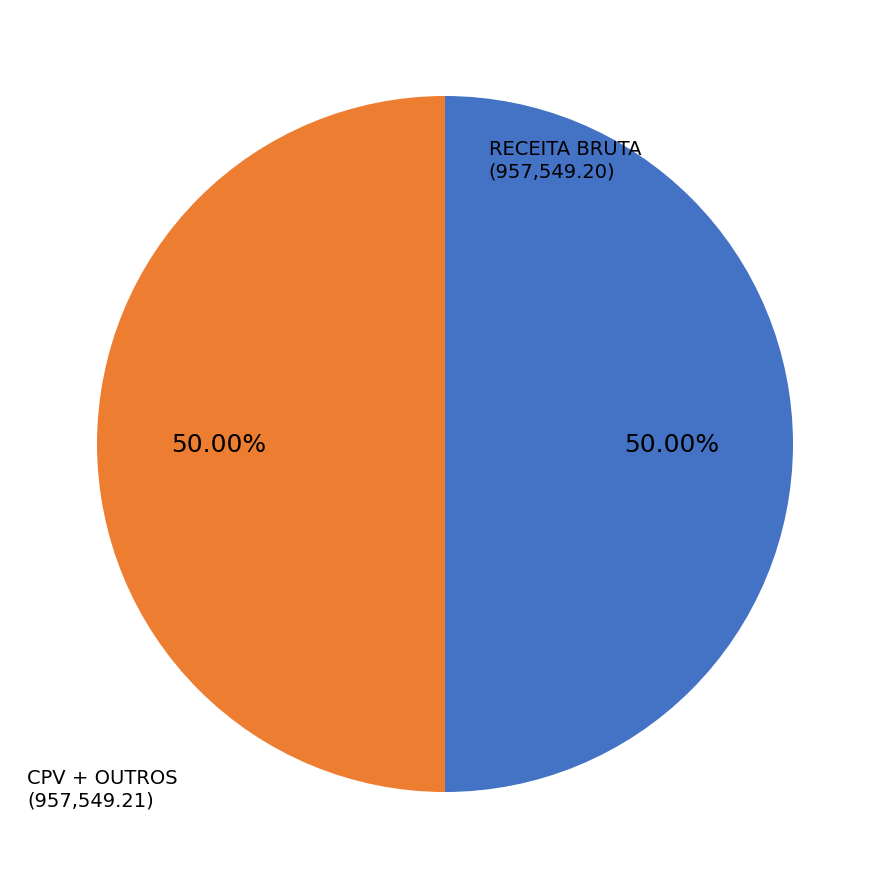

How many segments does this pie chart have?

2